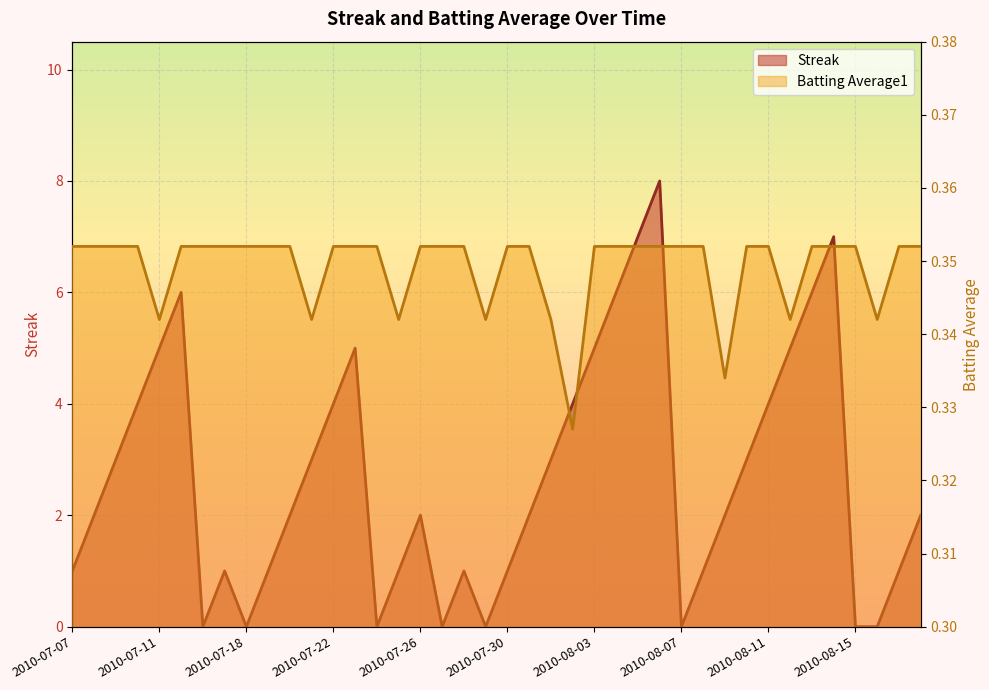

At how many categories does at least one series exceed 3?

14